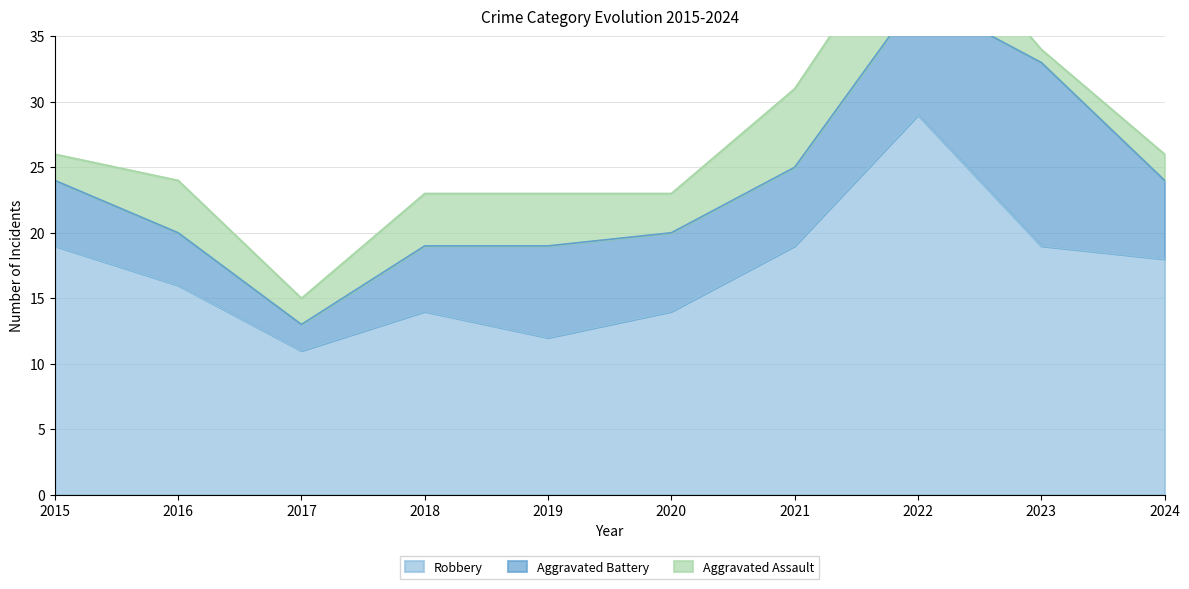

How many lines are shown in the chart?

3